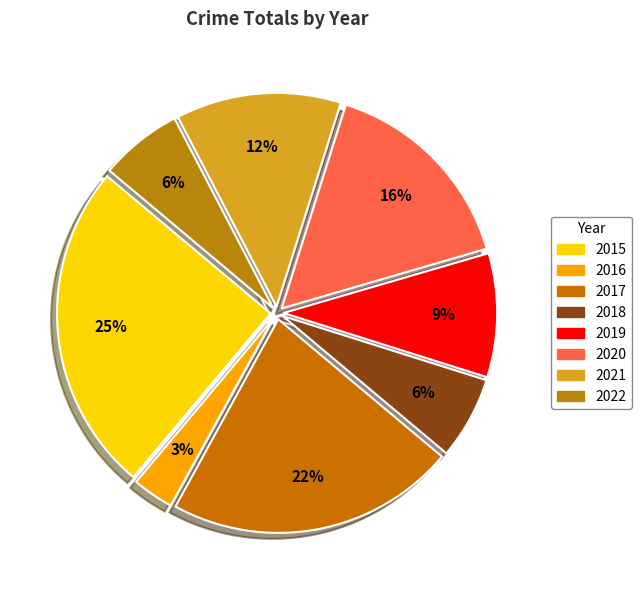

Do 2019 and 2015 together represent more than half of the pie?

No